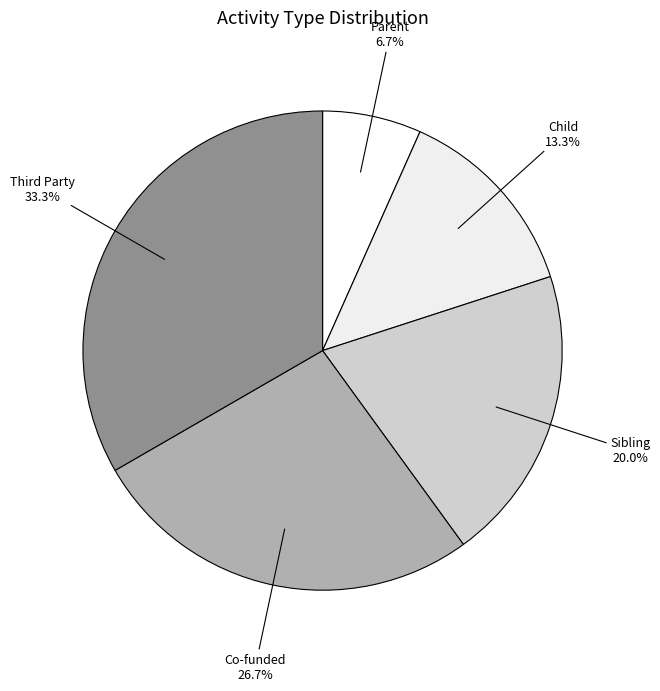

To the nearest percent, what percentage of the pie is Parent?

7%